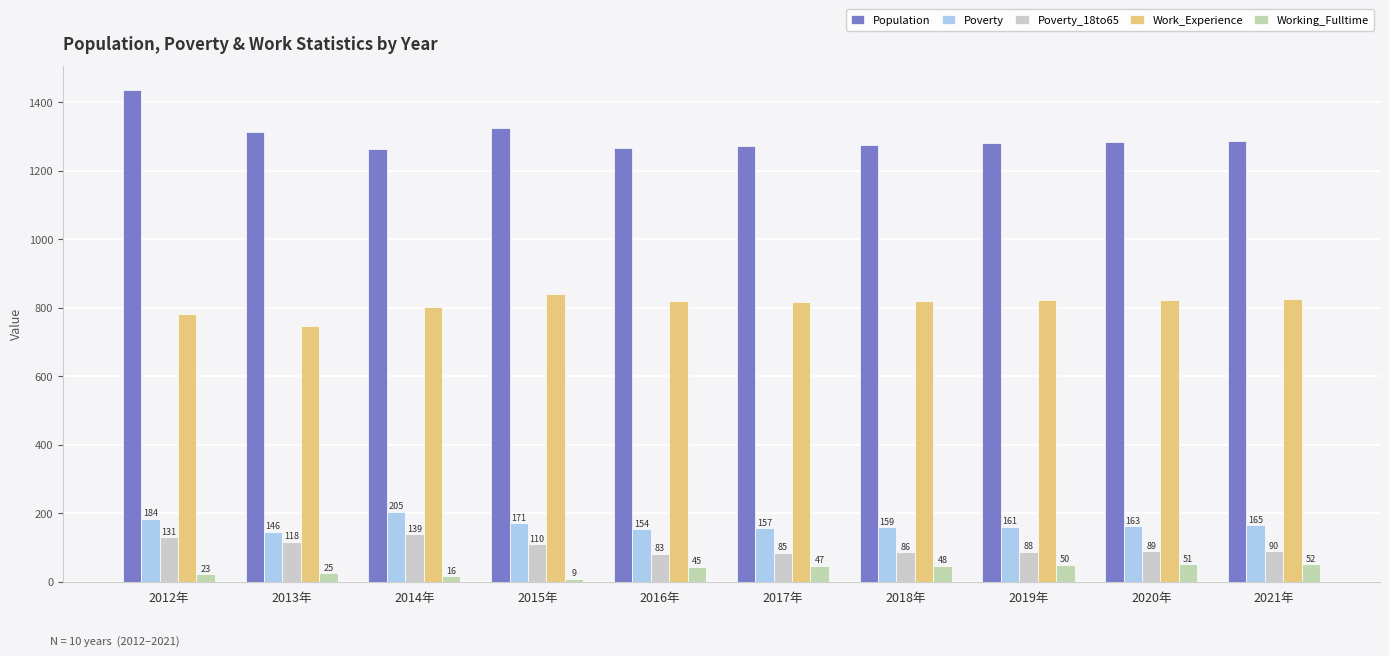

Where does the Population series first go above 1283?

2012年